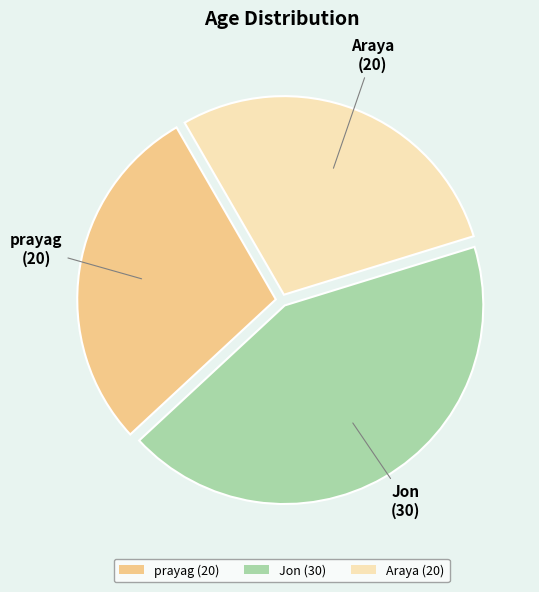

Combined, do Jon (30) and prayag (20) account for over 50%?

Yes